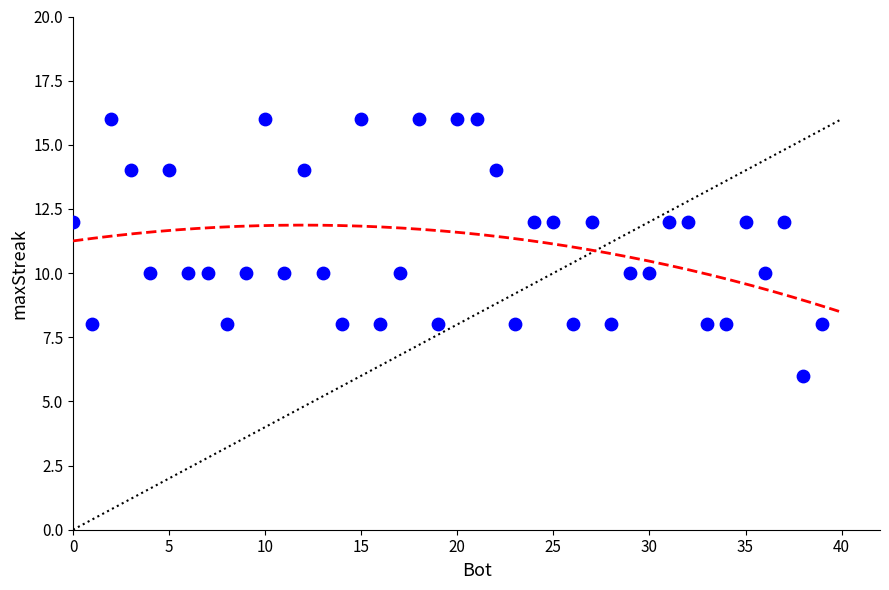

What is the range of X values (max minus min)?

39